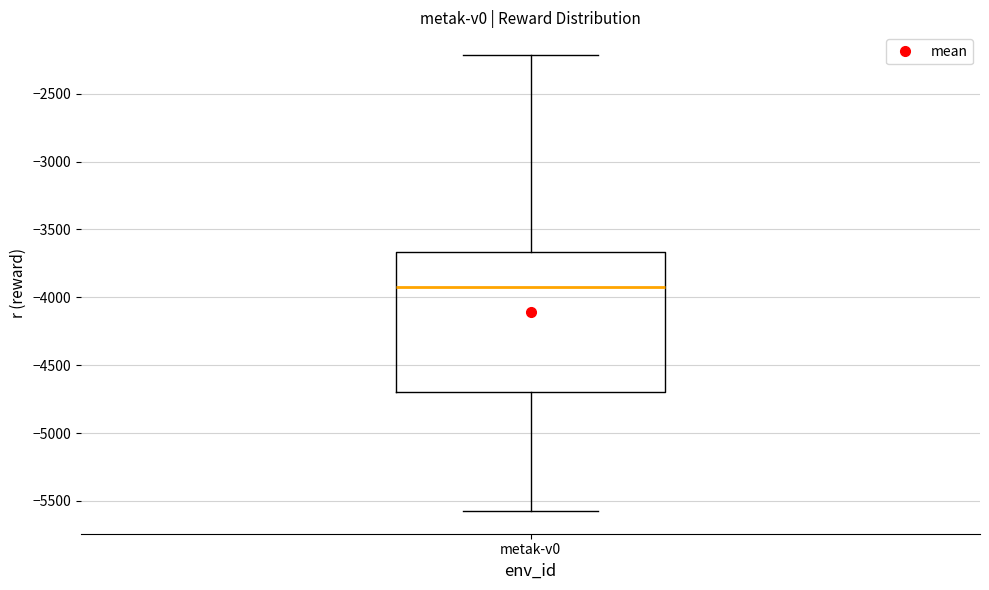

Where does the median line of the box for metak-v0 sit on the y-axis? The values are not printed on the chart, so give them approximately, as read against the axis.

-3900